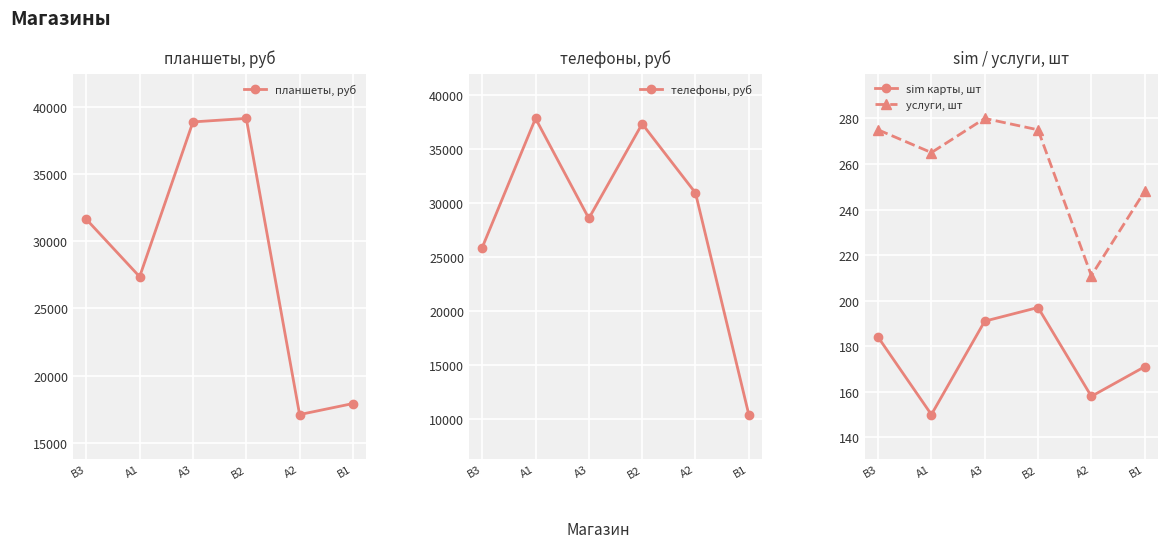

Where is услуги, шт nearest to the value 245?

B1